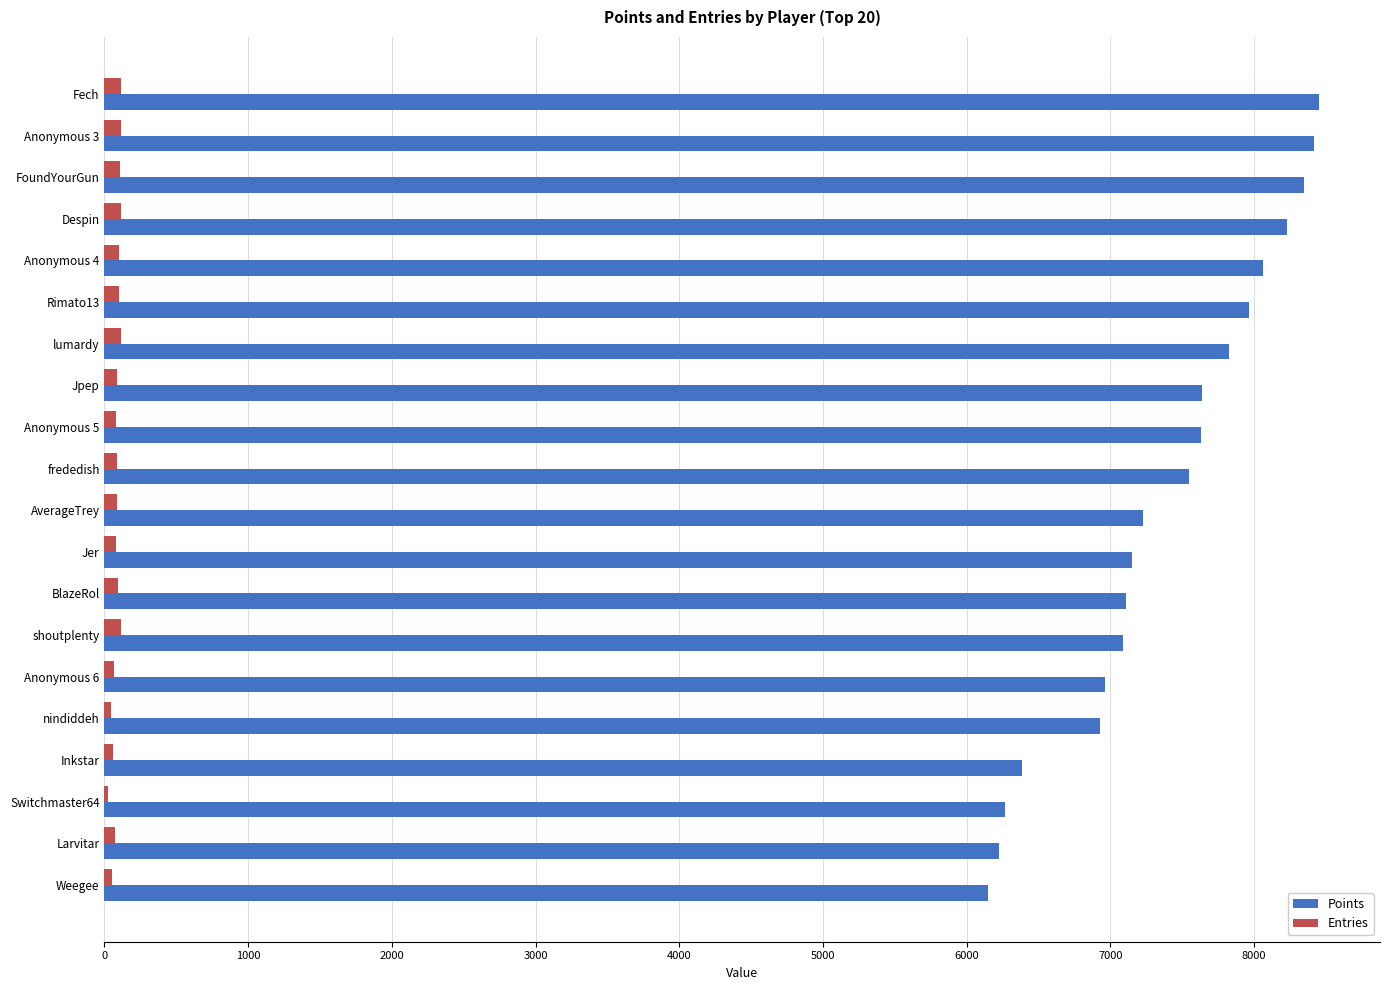

How many categories are shown in the chart?

20